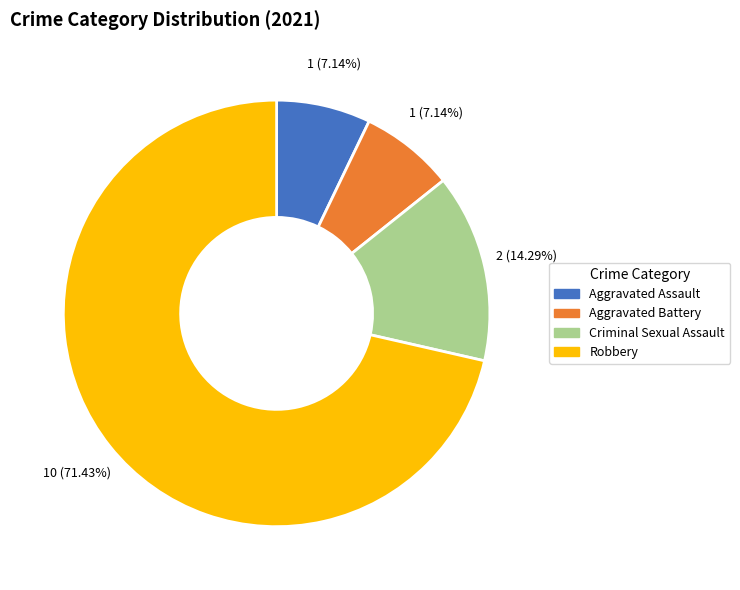

Is Aggravated Assault the majority of the pie?

No